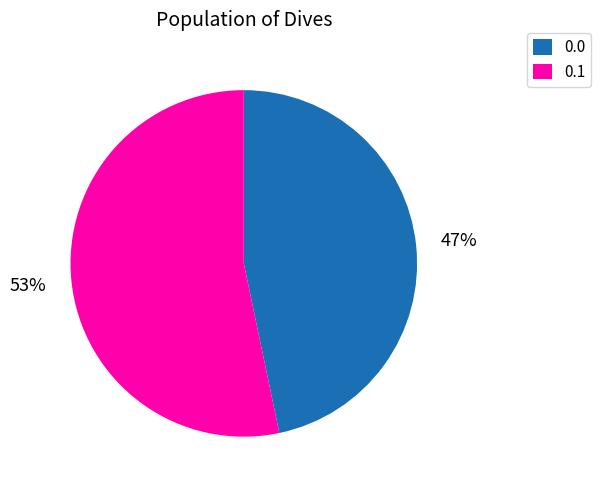

What is the ratio of the value at 0.1 to the value at 0.0?

1.1